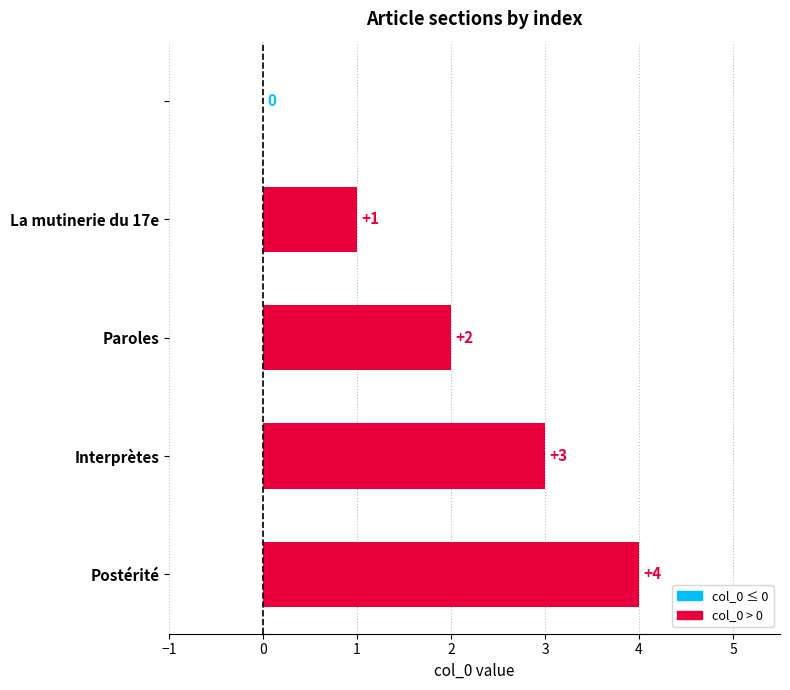

How many values are between 1 and 3?

3